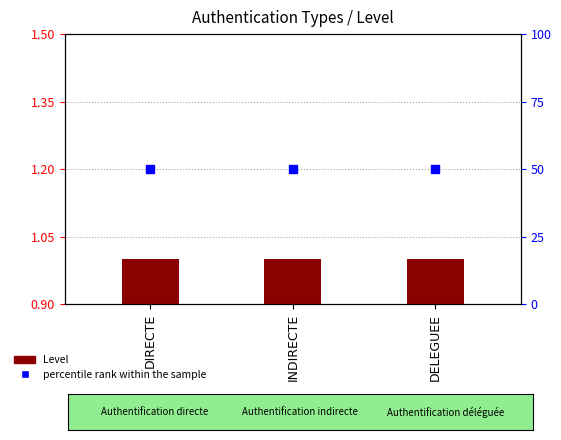

At how many categories does at least one series exceed 37?

3